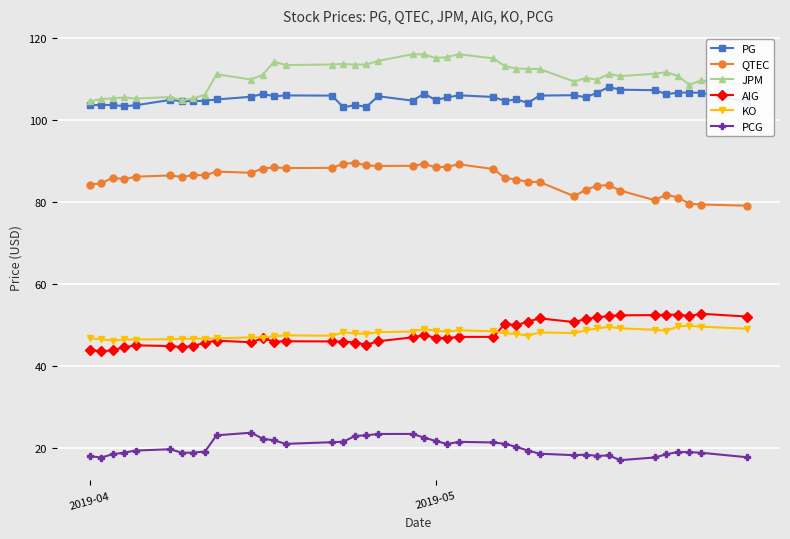

What is the value of the AIG point at the 2nd from the left?

43.5